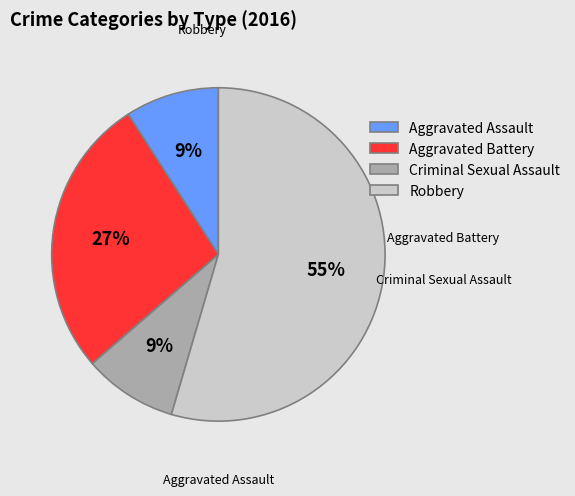

Is Aggravated Battery the majority of the pie?

No